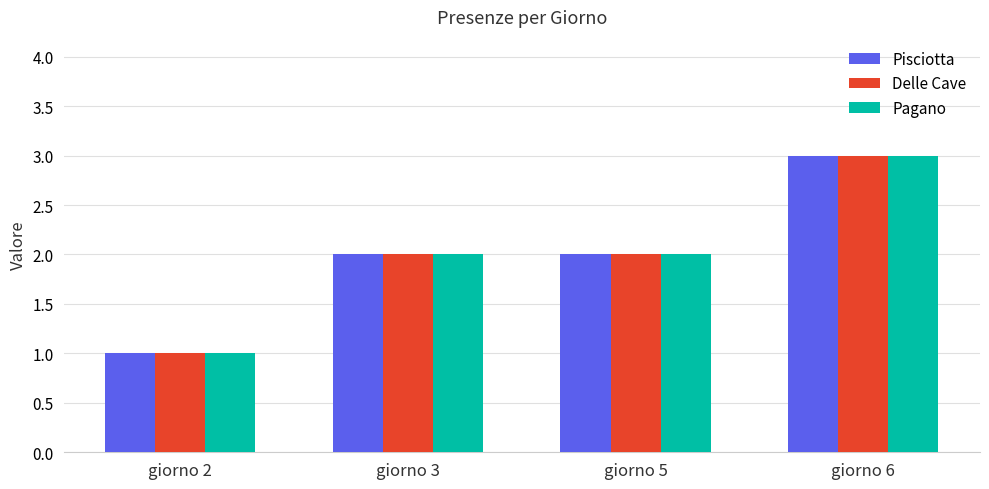

Are the bars grouped side by side (vs. stacked)?

Yes